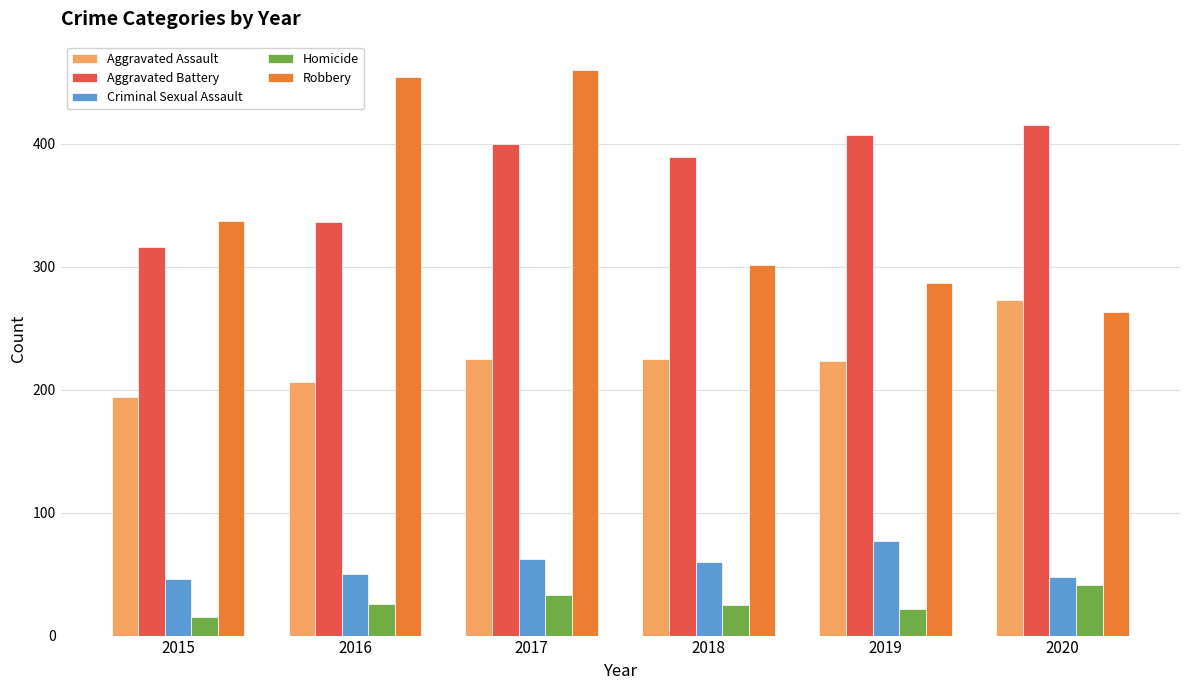

Count the number of data series in this chart.

5